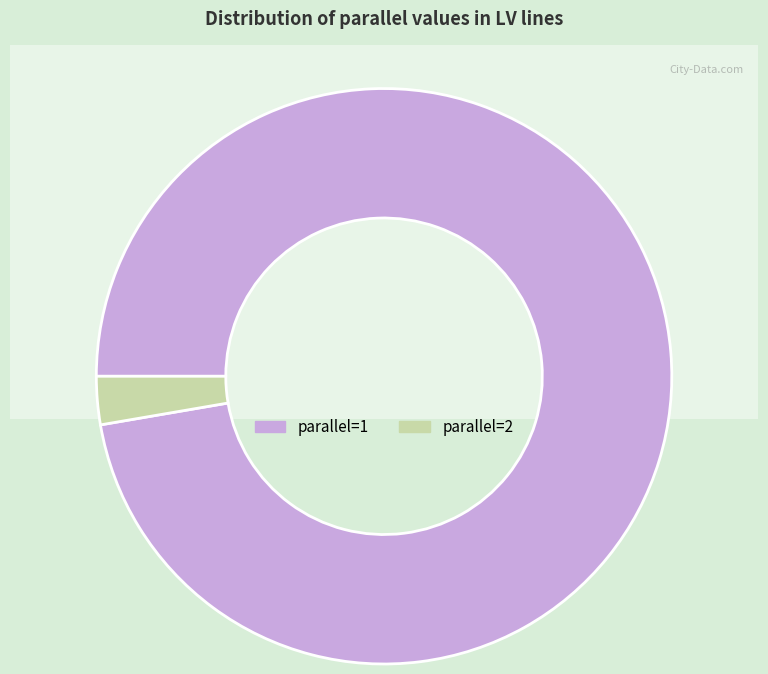

Is there any slice that represents more than half of the pie?

No